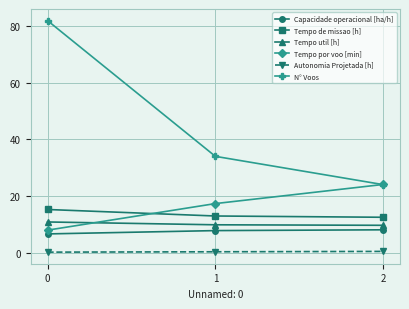

How many values in the N° Voos series are below 34?

1